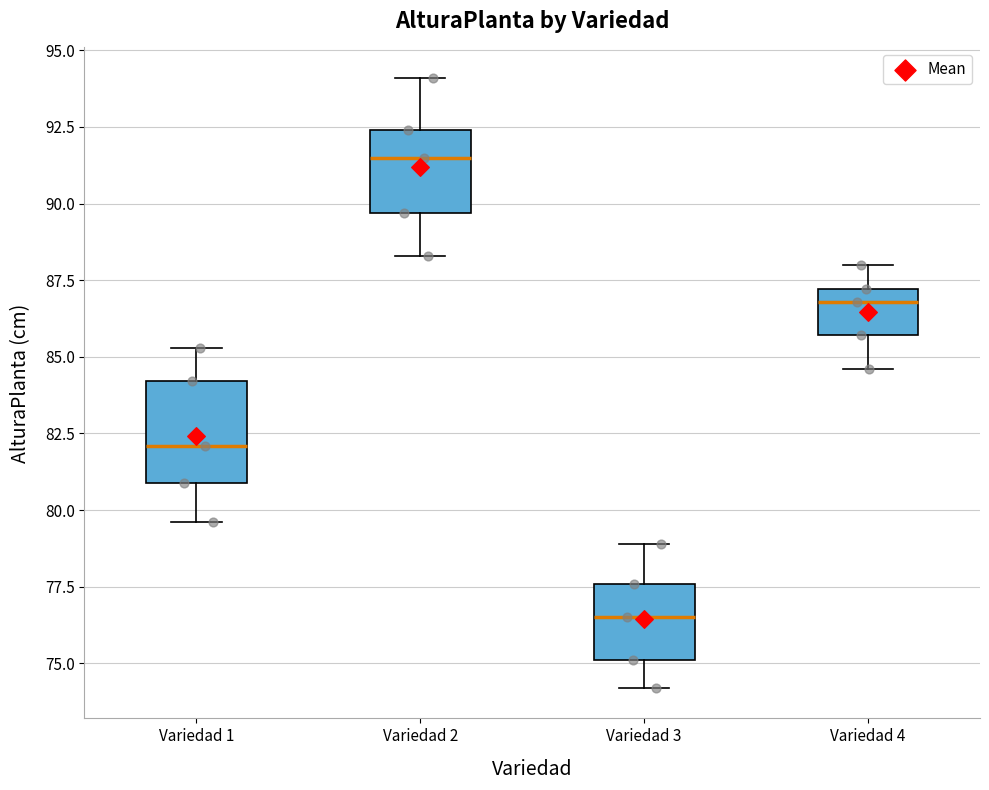

Which box's median line is the highest?

Variedad 2